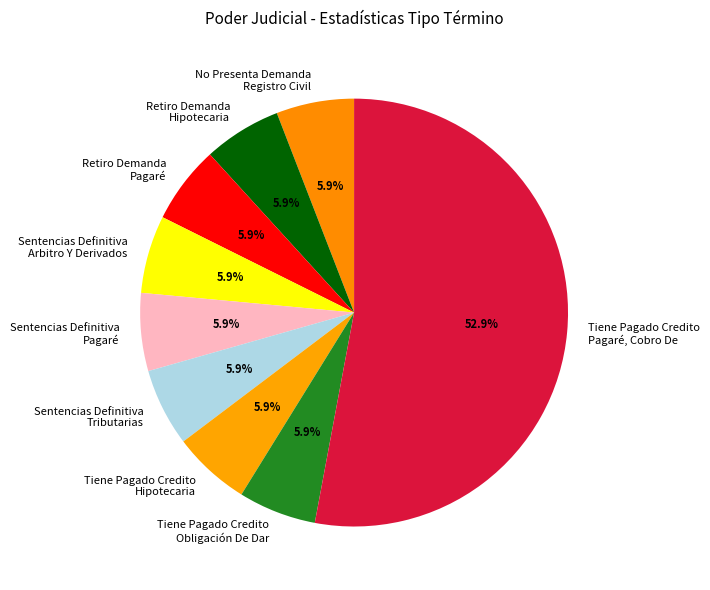

Which slice is the largest?

Tiene Pagado Credito Pagaré, Cobro De